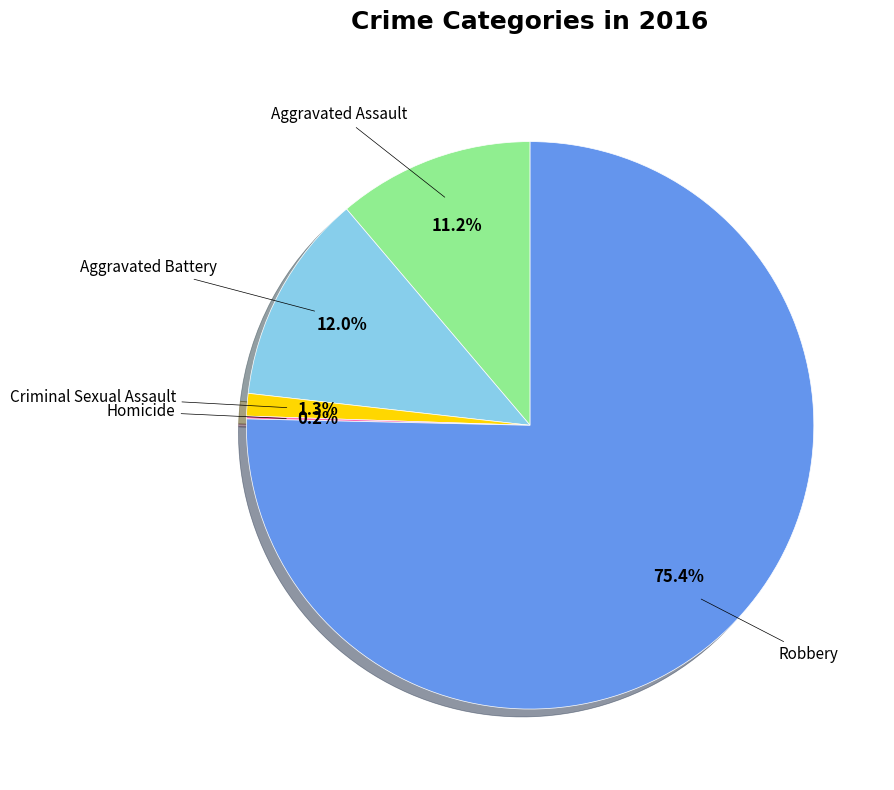

True or false: Criminal Sexual Assault accounts for 11% of the total.

False